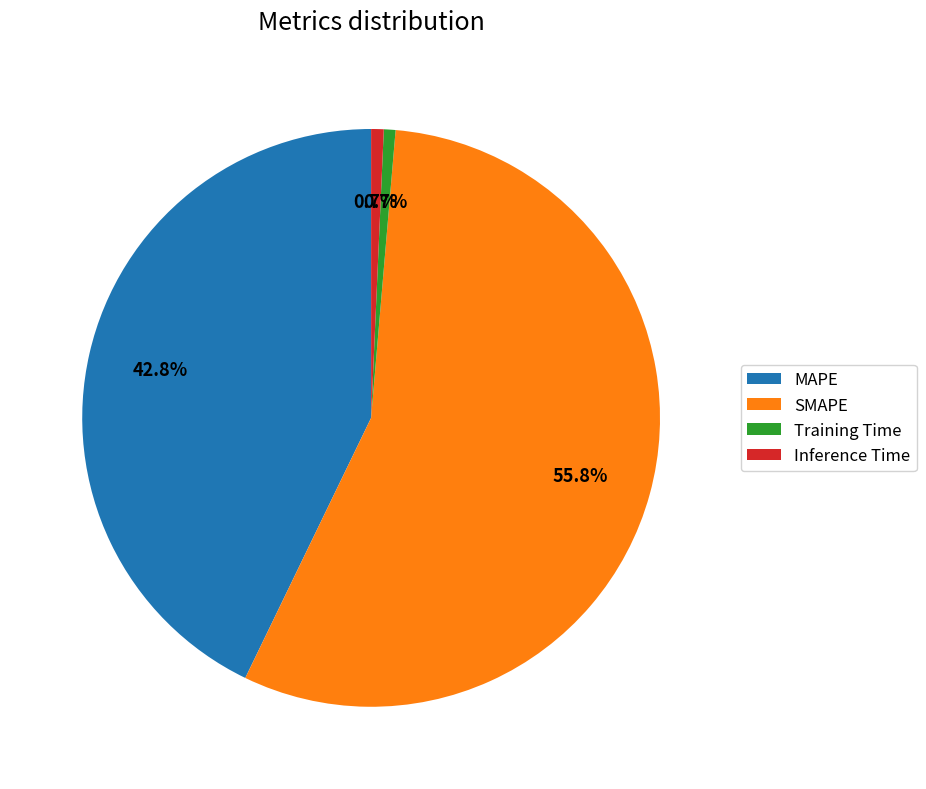

Between Inference Time and SMAPE, which is larger?

SMAPE